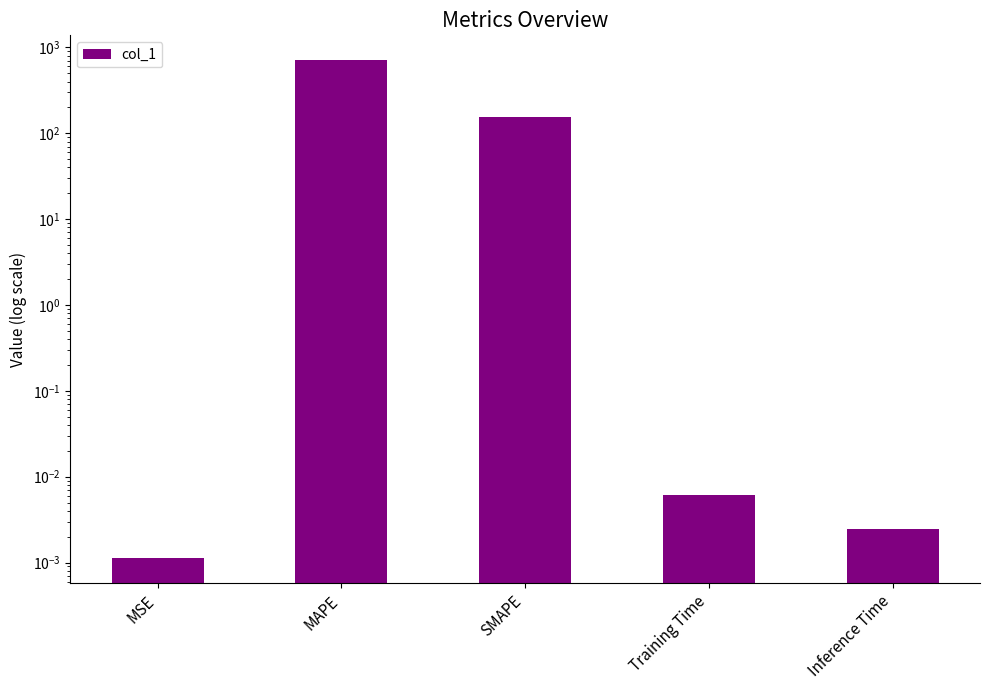

Reading left to right, transcribe all the data shown in this chart.

MSE=0.0	MAPE=707.4	SMAPE=155.9	Training Time=0.0	Inference Time=0.0